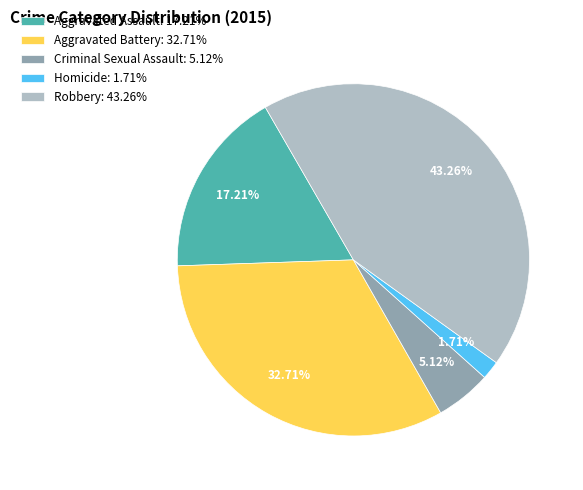

True or false: Criminal Sexual Assault accounts for 19% of the total.

False